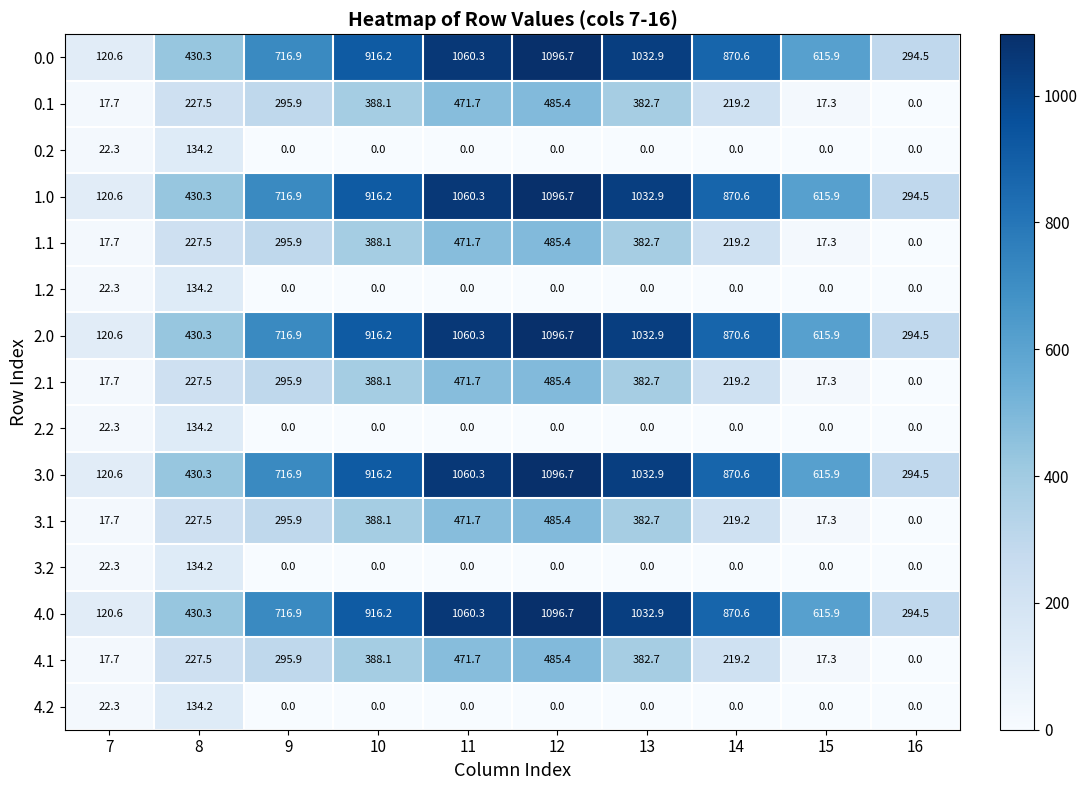

What is the difference between the highest and lowest values at 15?

615.9